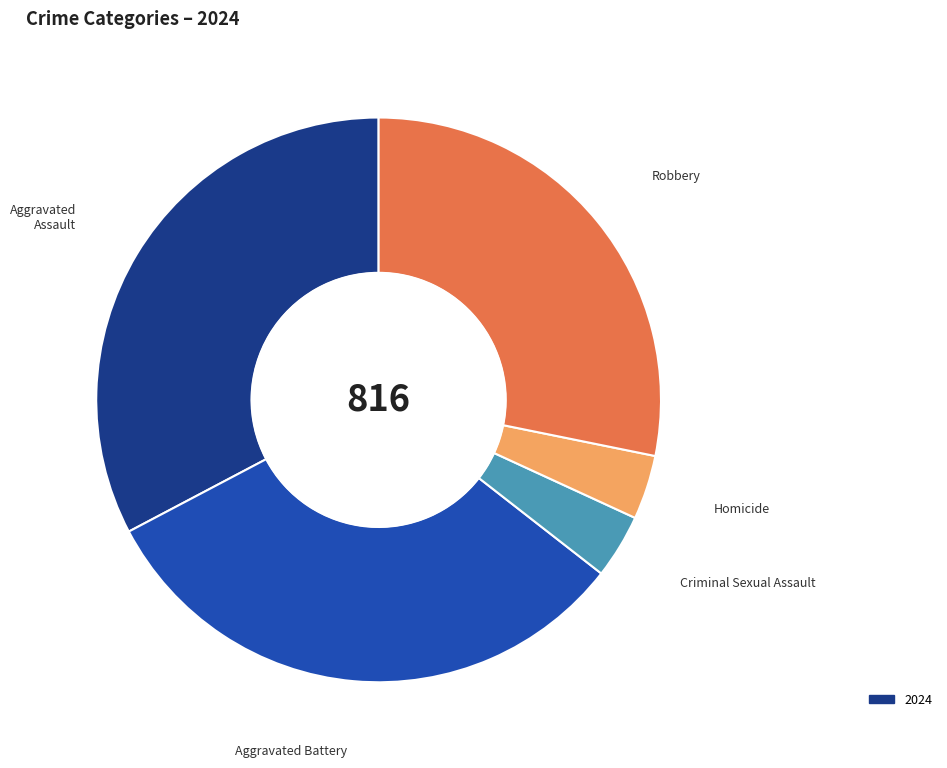

Is there a majority slice in this chart?

No